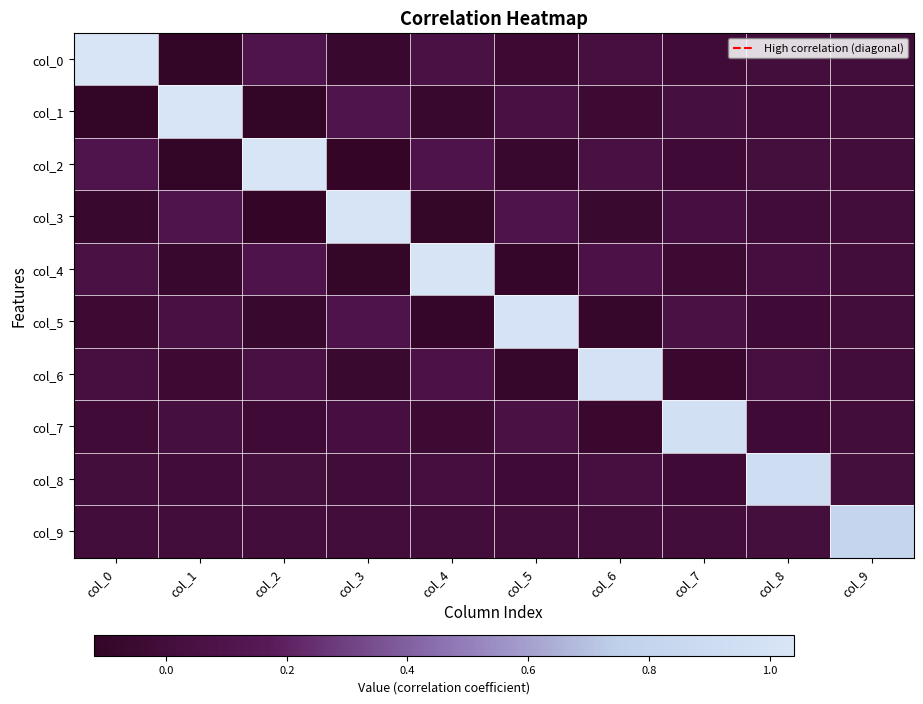

What is the total value across all series at col_6?

0.9